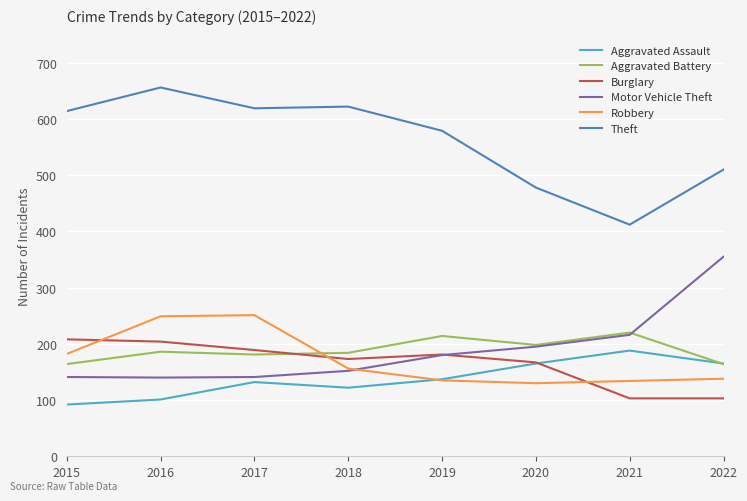

What is the difference between the highest and lowest values at 2016?

555